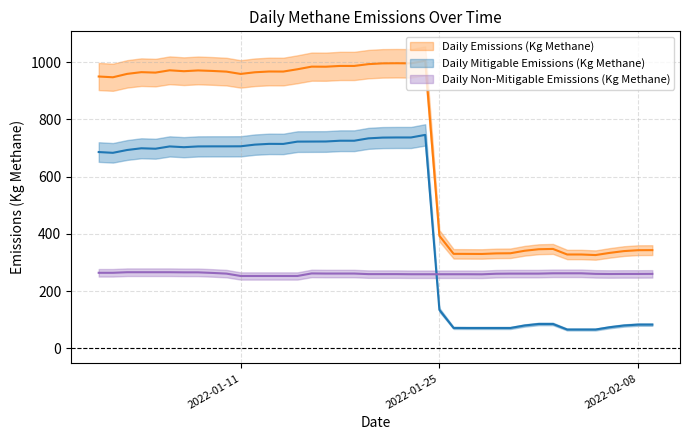

What is the highest value of the Daily Mitigable Emissions (Kg Methane) series?

745.4